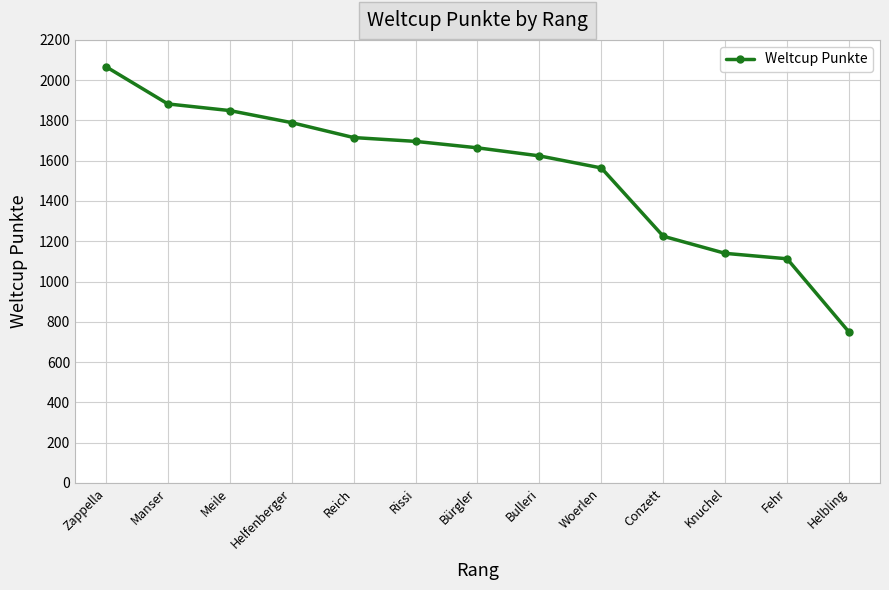

What is the label of the 13th point from the right?

Zappella